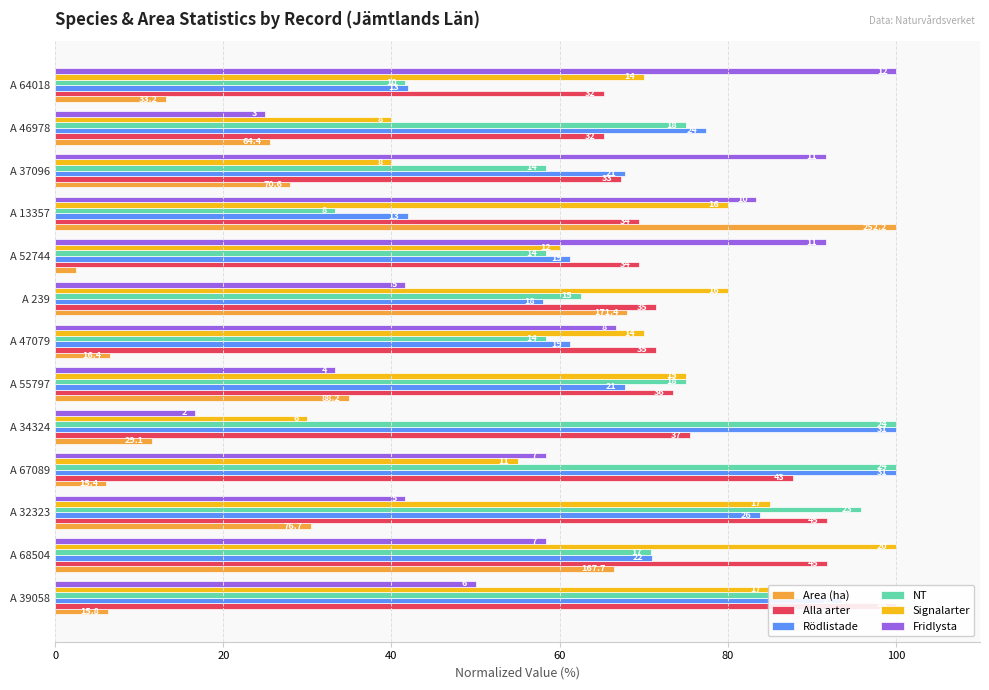

How many data points does each series have?

13